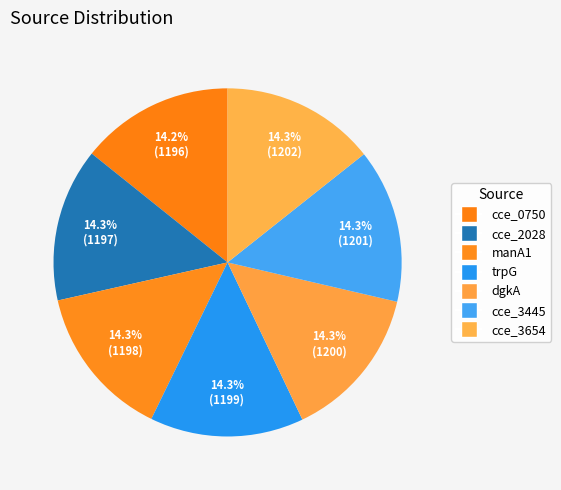

What is the smallest slice in the pie chart?

cce_0750